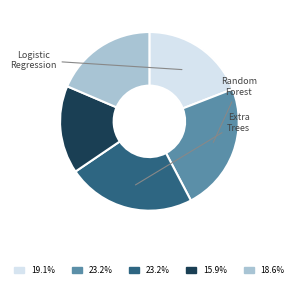

Is there a majority slice in this chart?

No